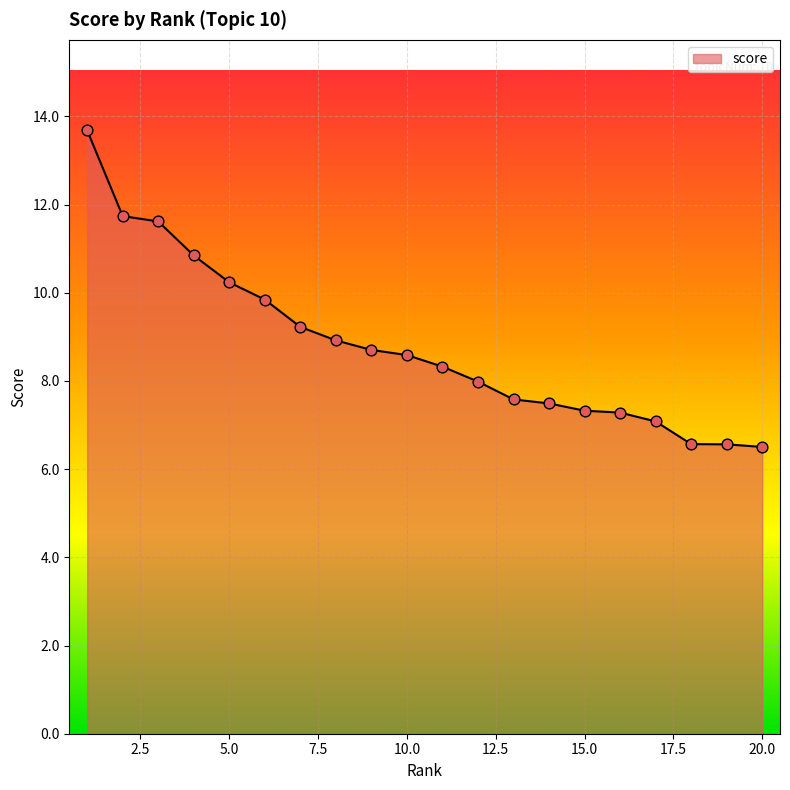

What is the greatest value displayed?

13.7